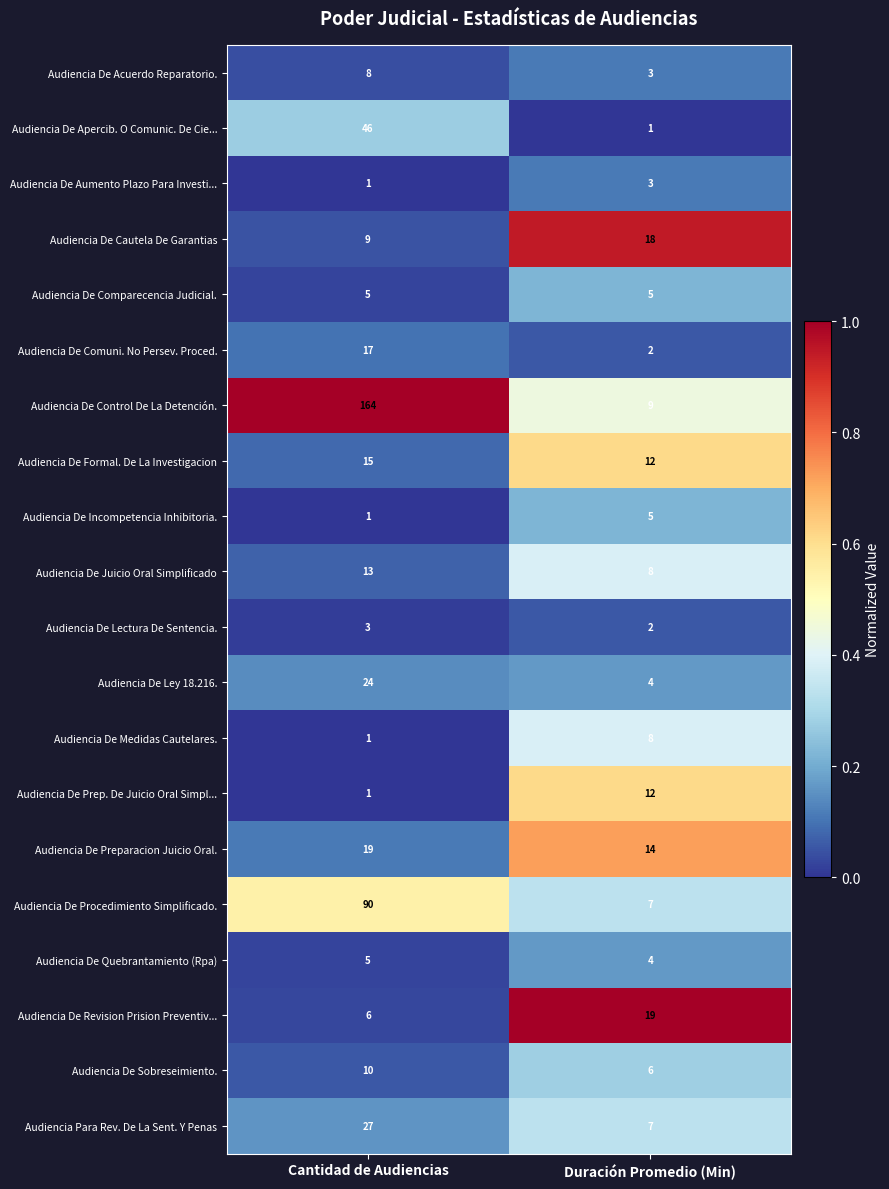

What is the difference between the maximum and minimum values in the Audiencia De Revision Prision Preventiv... series?

13